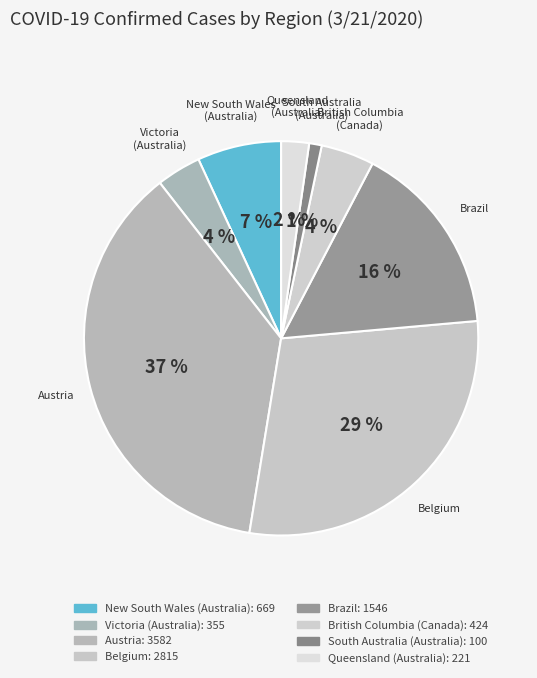

Is there any slice that represents more than half of the pie?

No